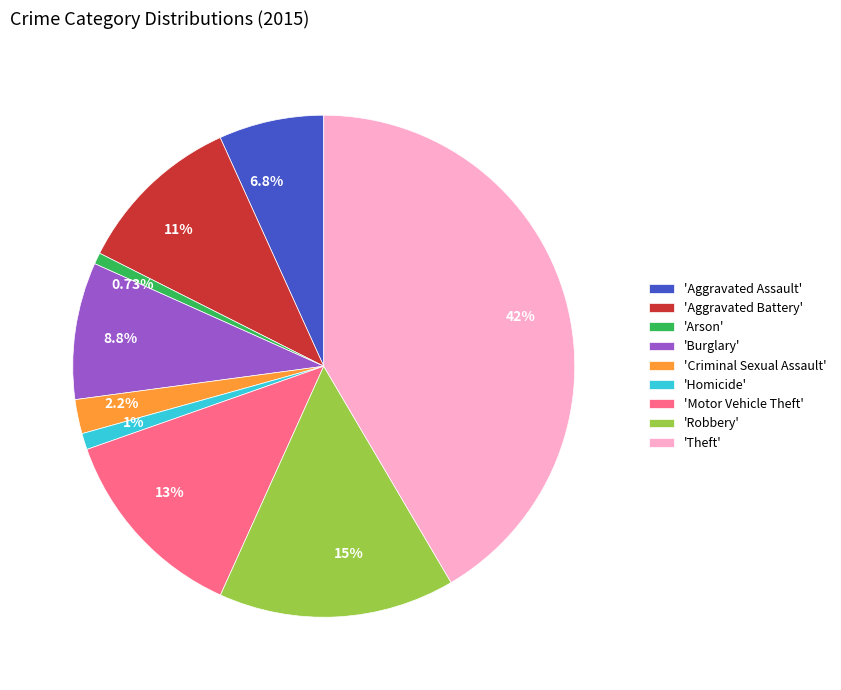

To the nearest percent, what is the difference between the largest and smallest slice percentages?

41%